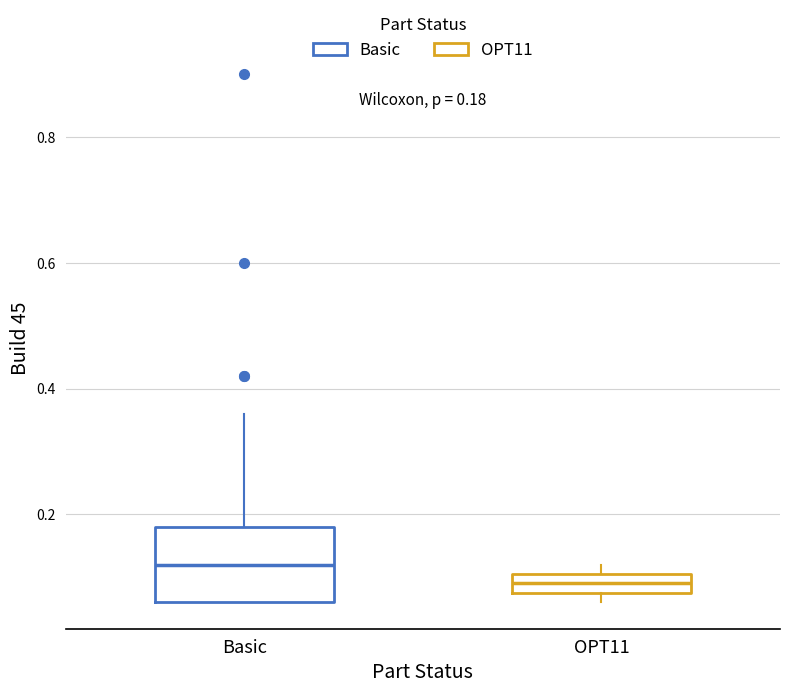

Which box has the highest median line?

Basic